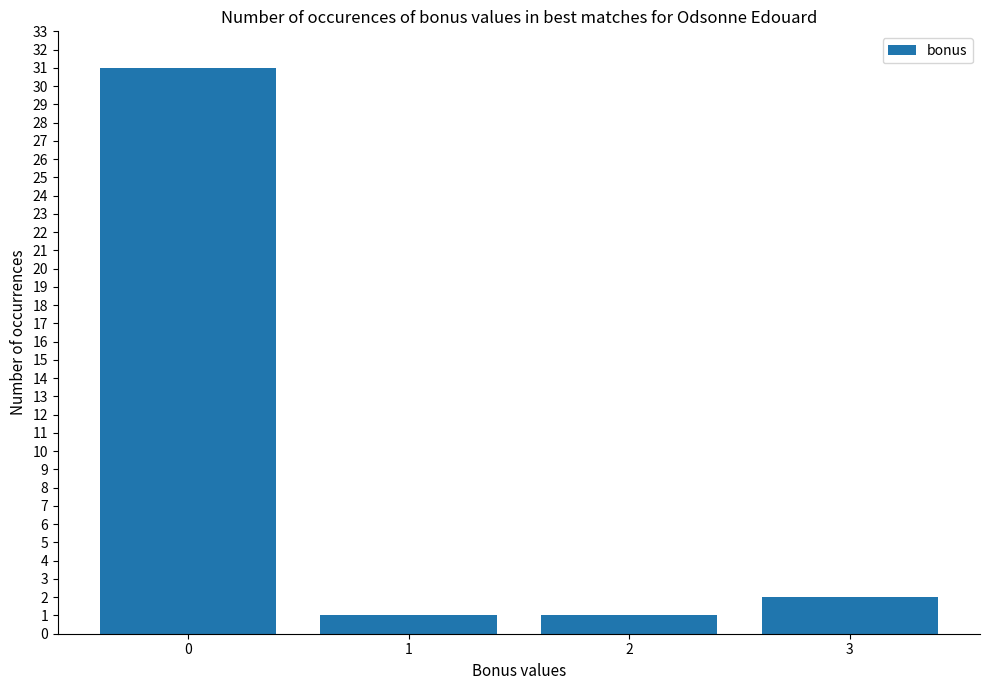

Is it true that the value at 3 is 2?

True